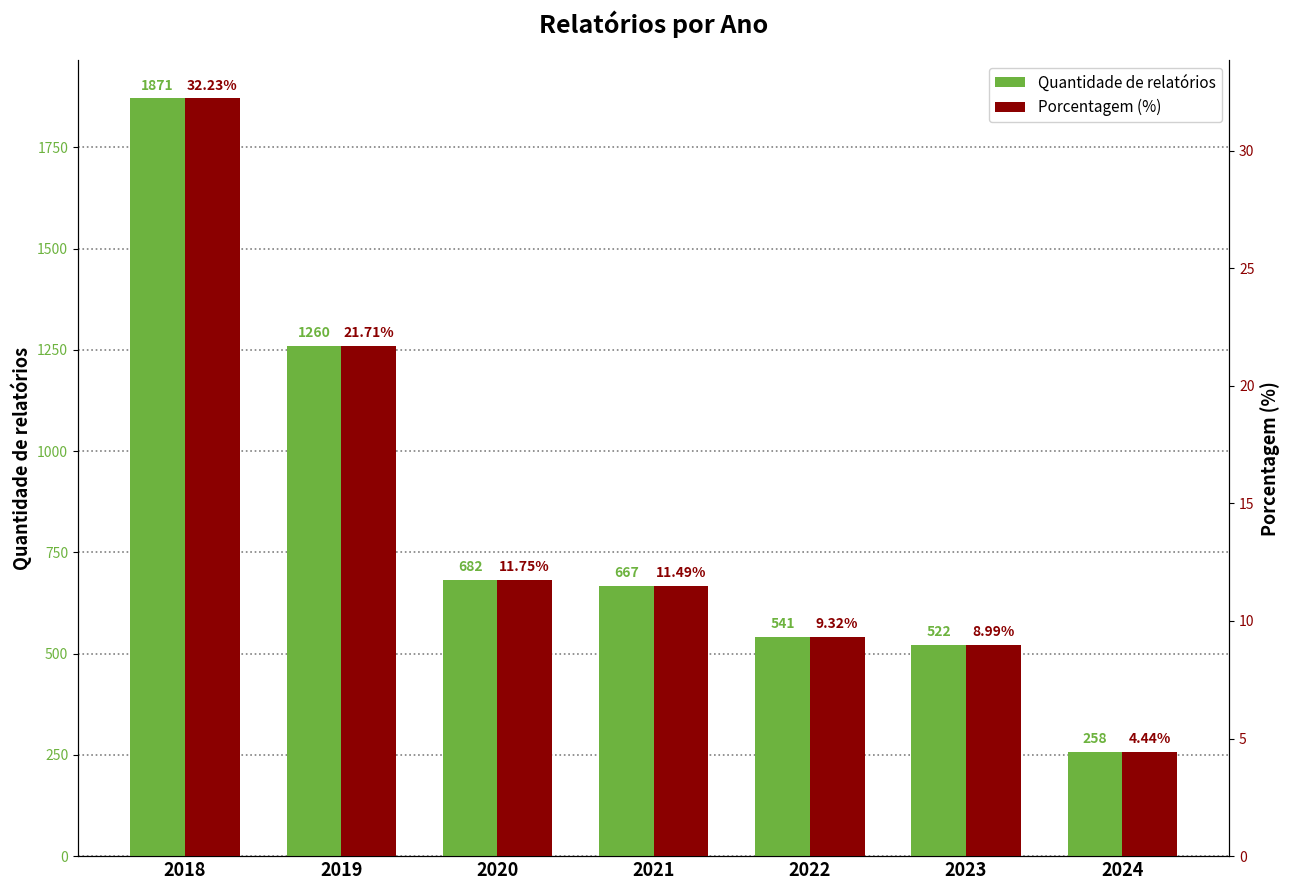

What is the sum of all Porcentagem (%) values?

99.9